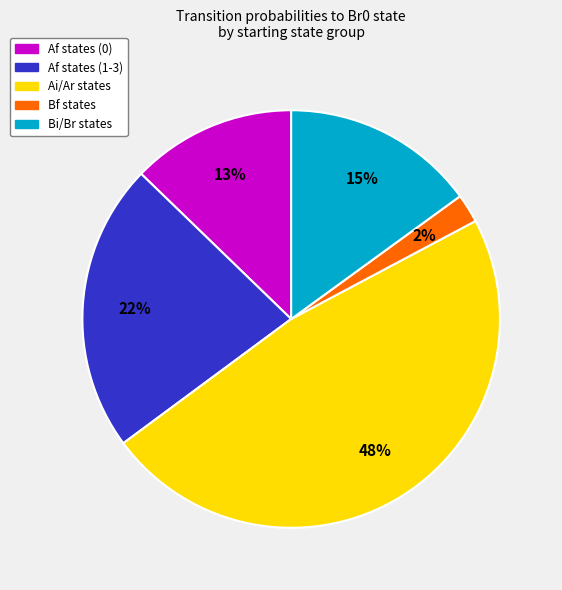

Does any single category account for the majority?

No